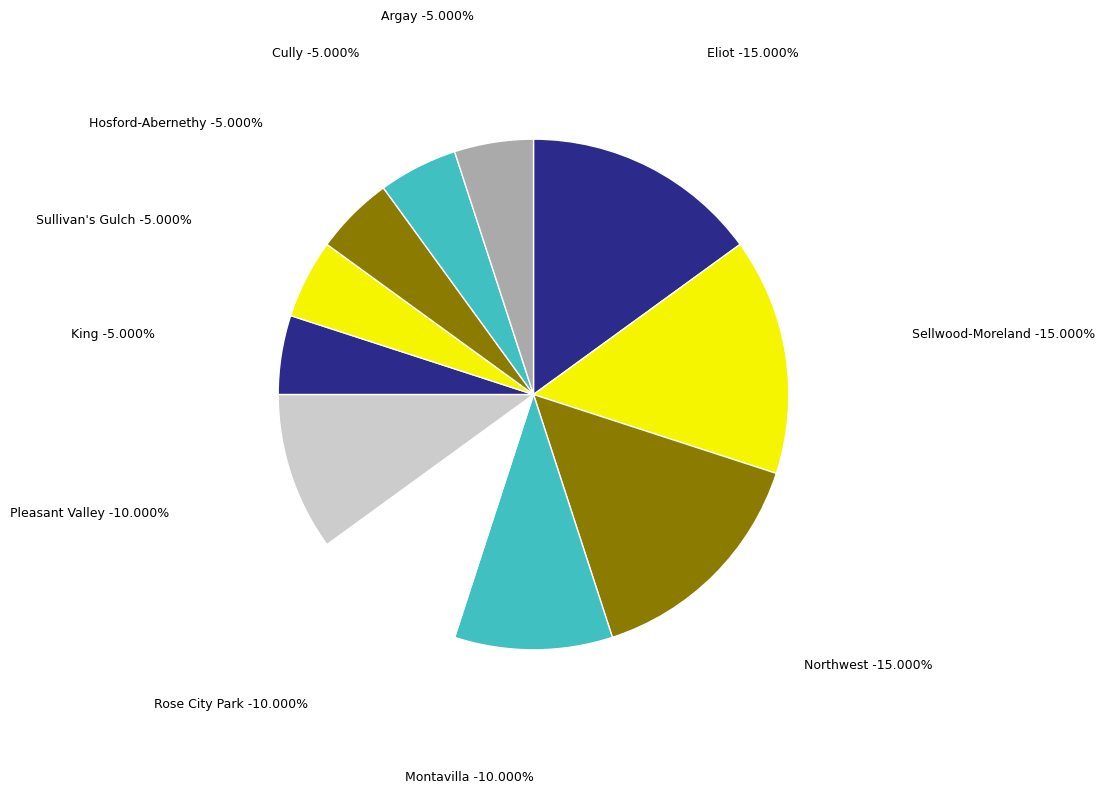

Is there a majority slice in this chart?

No